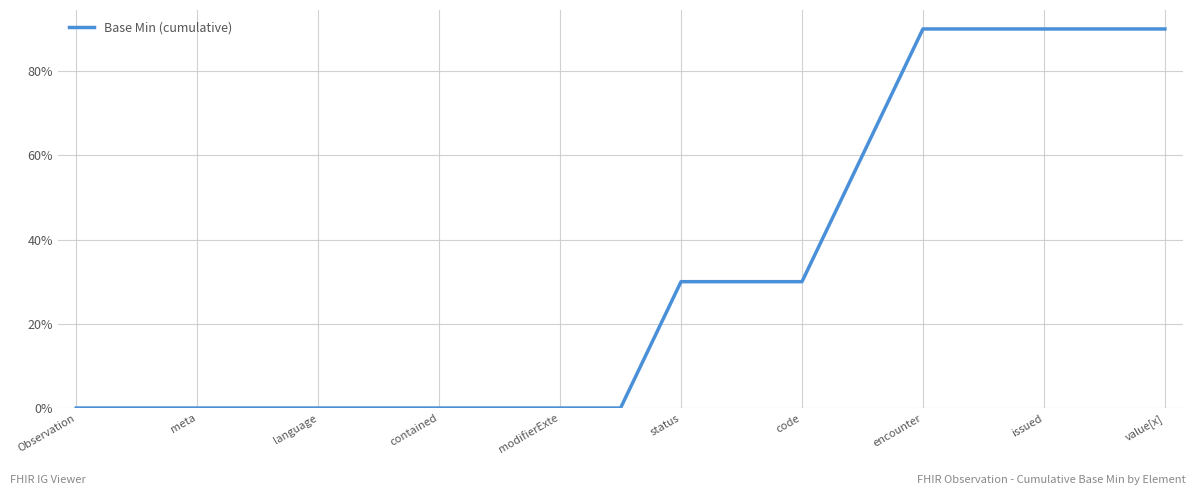

What is the difference between the maximum and minimum values?

90